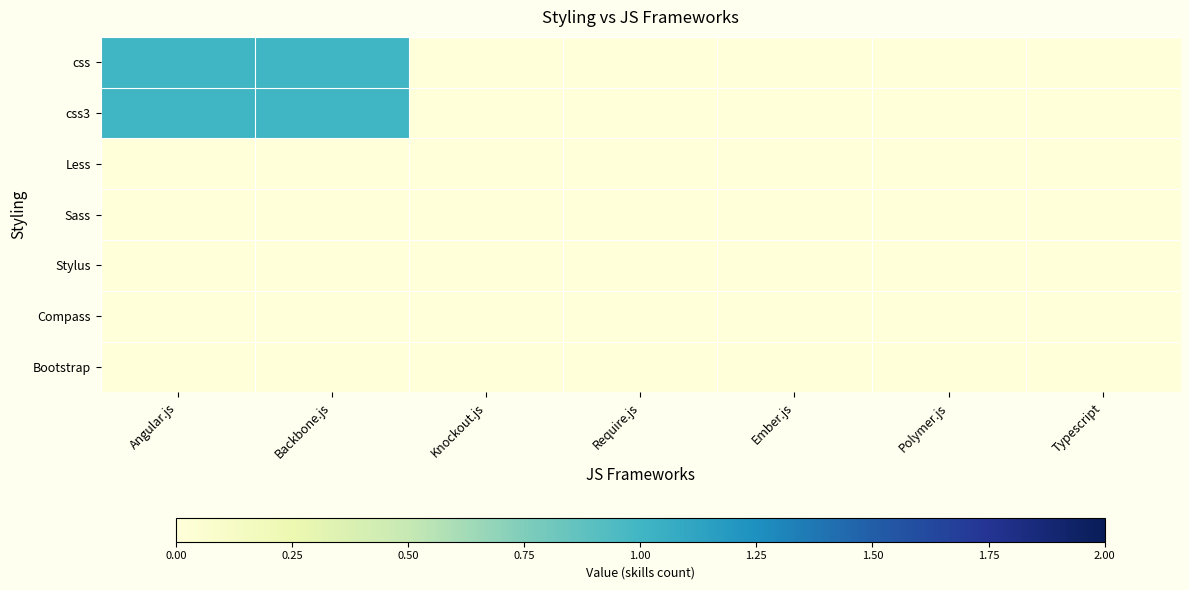

Reading right to left, extract all data points from this chart.

css: Typescript=0	Polymer.js=0	Ember.js=0	Require.js=0	Knockout.js=0	Backbone.js=1	Angular.js=1
css3: Typescript=0	Polymer.js=0	Ember.js=0	Require.js=0	Knockout.js=0	Backbone.js=1	Angular.js=1
Less: Typescript=0	Polymer.js=0	Ember.js=0	Require.js=0	Knockout.js=0	Backbone.js=0	Angular.js=0
Sass: Typescript=0	Polymer.js=0	Ember.js=0	Require.js=0	Knockout.js=0	Backbone.js=0	Angular.js=0
Stylus: Typescript=0	Polymer.js=0	Ember.js=0	Require.js=0	Knockout.js=0	Backbone.js=0	Angular.js=0
Compass: Typescript=0	Polymer.js=0	Ember.js=0	Require.js=0	Knockout.js=0	Backbone.js=0	Angular.js=0
Bootstrap: Typescript=0	Polymer.js=0	Ember.js=0	Require.js=0	Knockout.js=0	Backbone.js=0	Angular.js=0